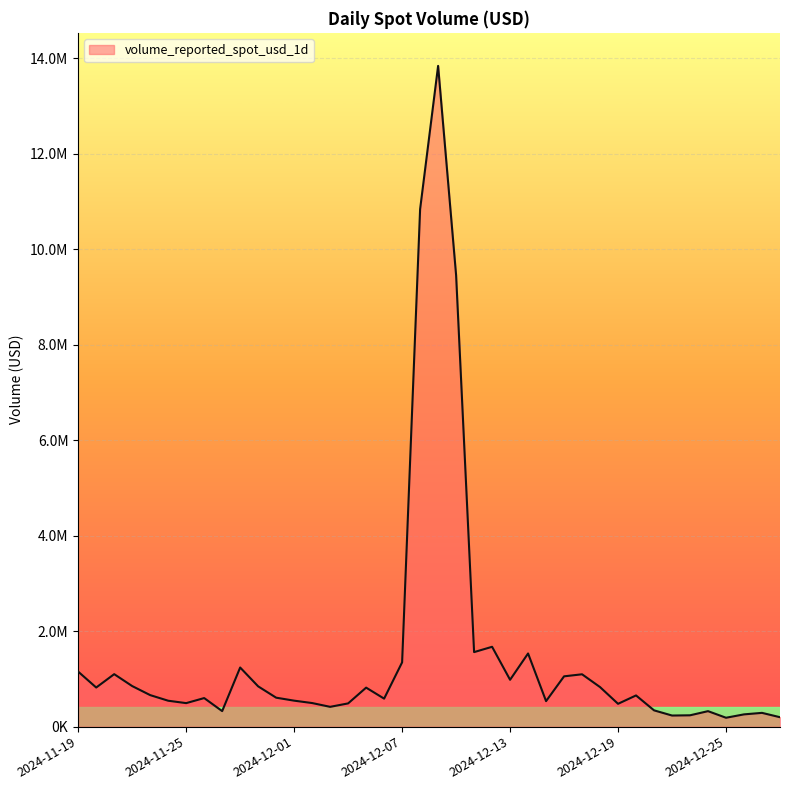

Does the chart have visible grid lines?

Yes